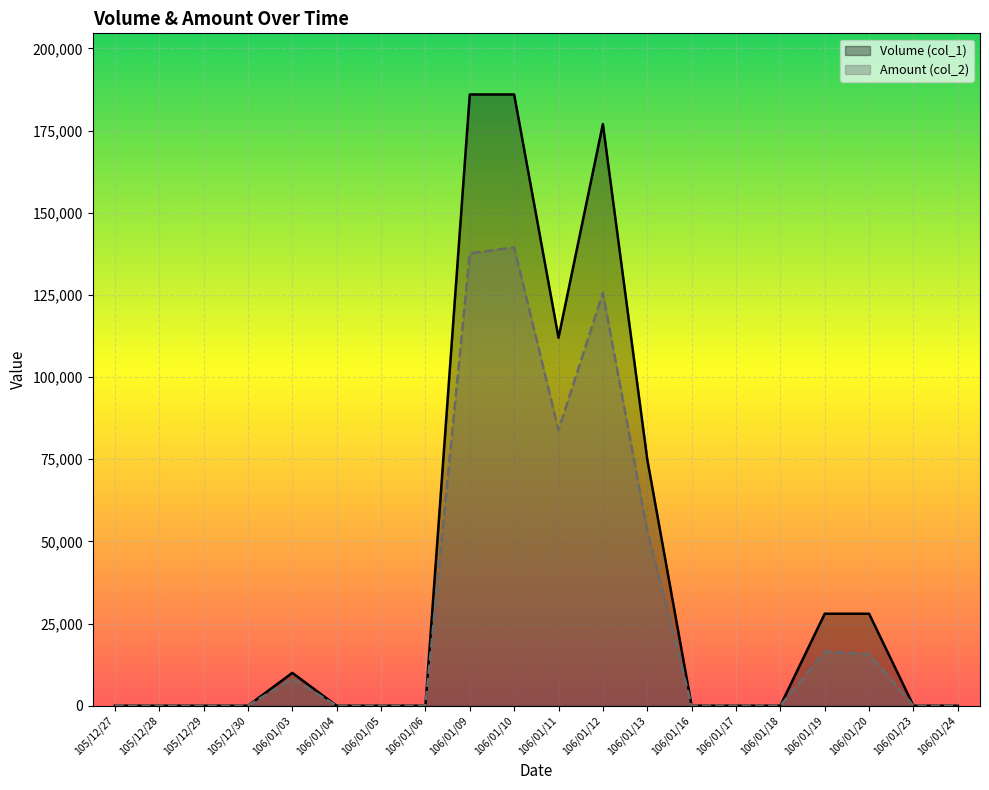

What is the label of the 20th point from the right?

105/12/27